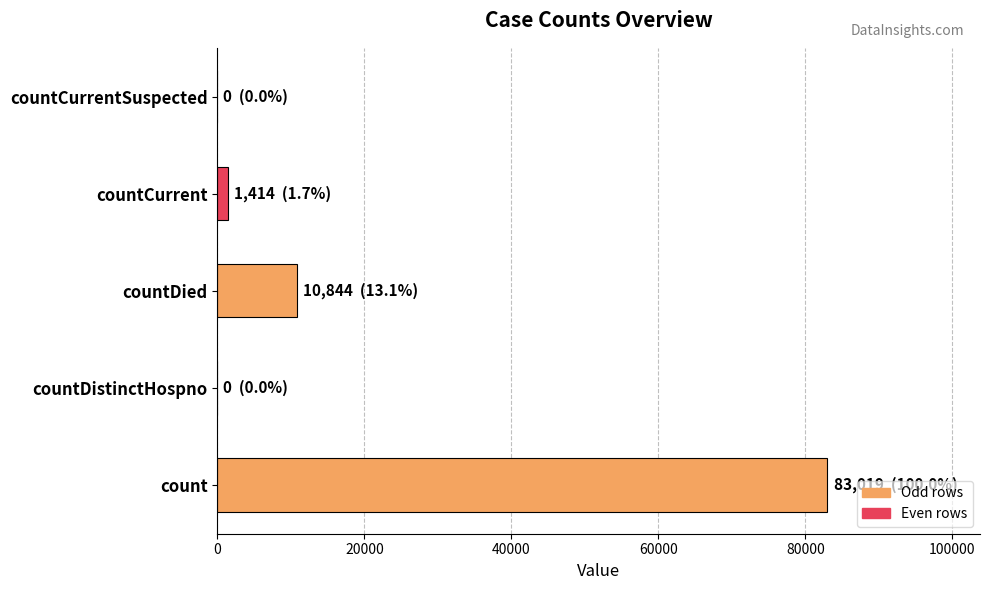

What is the sum of all values?

95277